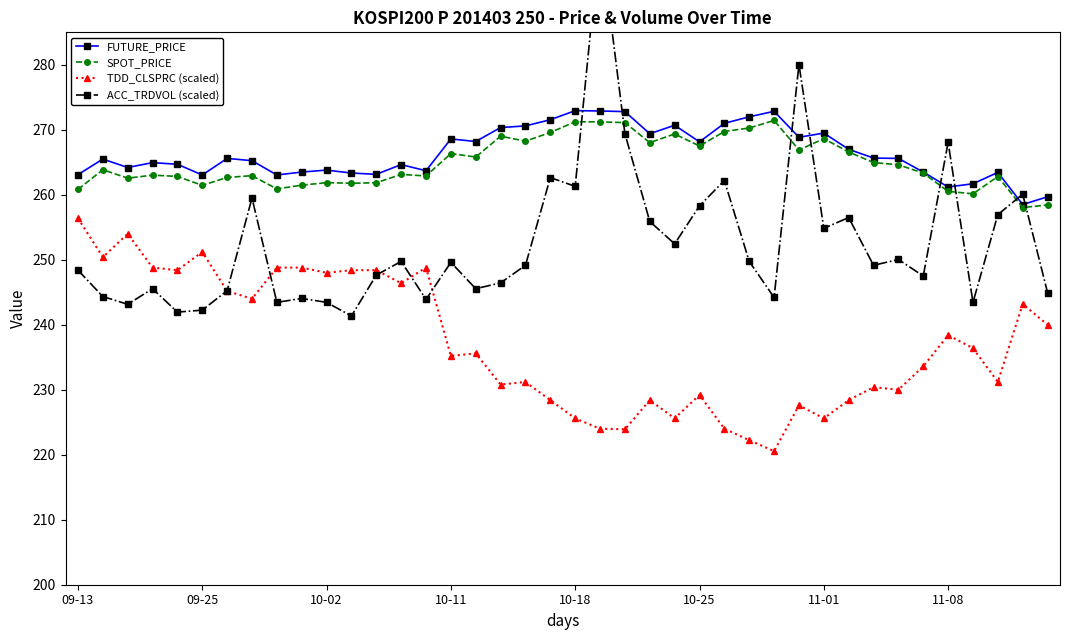

Reading left to right, extract all data points from this chart.

FUTURE_PRICE: 263.1	265.5	264.2	264.9	264.7	263.1	265.6	265.2	263.1	263.5	263.8	263.4	263.1	264.6	263.7	268.6	268.2	270.4	270.6	271.6	272.9	272.9	272.8	269.4	270.7	268.1	271.0	272.0	272.9	268.9	269.5	267.0	265.6	265.6	263.5	261.2	261.7	263.4	258.5	259.7
SPOT_PRICE: 260.8	263.9	262.6	263.0	262.8	261.4	262.7	262.9	260.9	261.5	261.9	261.8	261.9	263.1	262.9	266.4	265.8	269.0	268.2	269.6	271.2	271.2	271.1	268.0	269.4	267.5	269.7	270.3	271.4	266.9	268.6	266.6	265.0	264.6	263.3	260.5	260.1	262.8	258.0	258.4
TDD_CLSPRC (scaled): 256.4	250.4	254.0	248.8	248.4	251.2	245.2	244.0	248.8	248.8	248.0	248.4	248.4	246.4	248.8	235.2	235.6	230.8	231.2	228.4	225.6	224.0	223.9	228.4	225.6	229.2	224.0	222.2	220.6	227.6	225.6	228.4	230.4	230.0	233.6	238.4	236.4	231.2	243.2	240.0
ACC_TRDVOL (scaled): 248.4	244.3	243.2	245.6	241.9	242.2	245.2	259.5	243.4	244.1	243.4	241.3	247.7	249.8	243.9	249.6	245.6	246.4	249.2	262.6	261.3	300.0	269.4	255.9	252.4	258.3	262.2	249.8	244.2	280.1	254.8	256.5	249.2	250.1	247.5	268.1	243.4	256.9	260.1	244.9